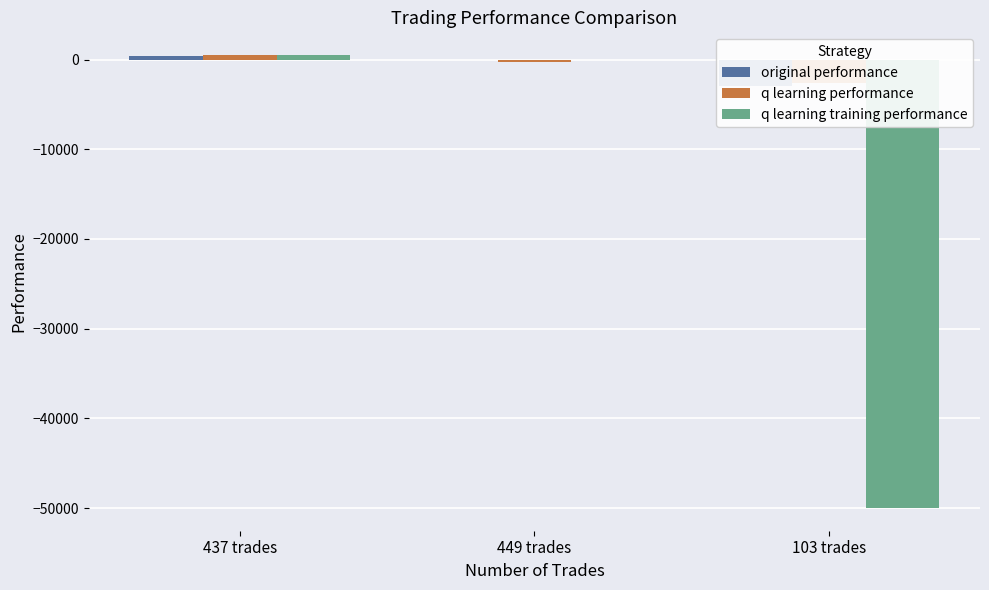

Between 449 trades and 103 trades, which series saw the biggest shift?

q learning training performance